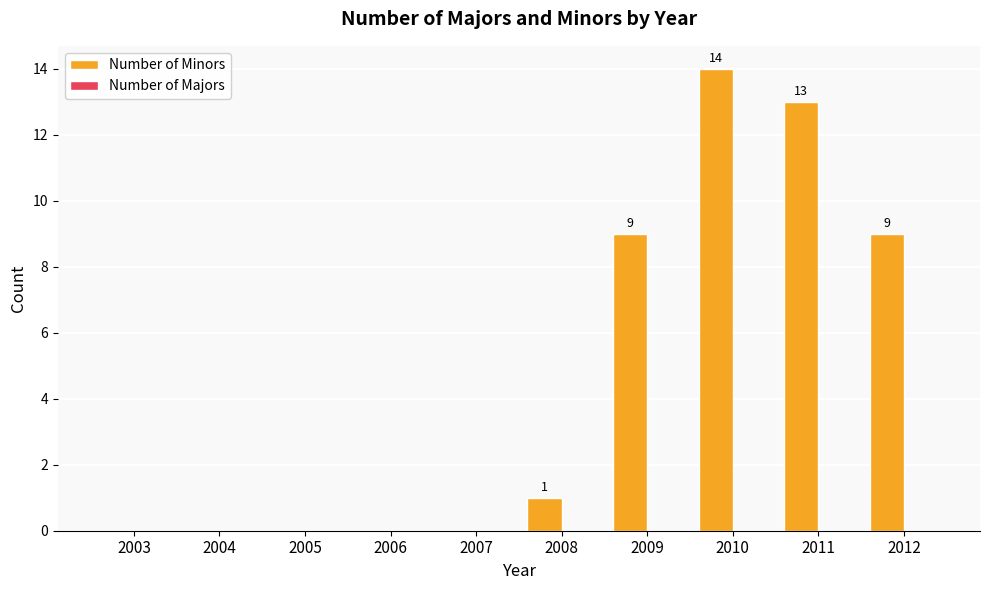

Reading right to left, transcribe all the data shown in this chart.

2012=9	2011=13	2010=14	2009=9	2008=1	2007=0	2006=0	2005=0	2004=0	2003=0